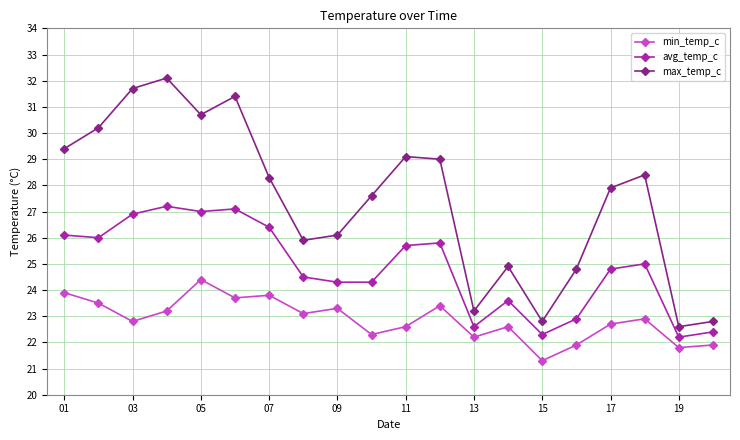

Which series has the largest total across all categories?

max_temp_c